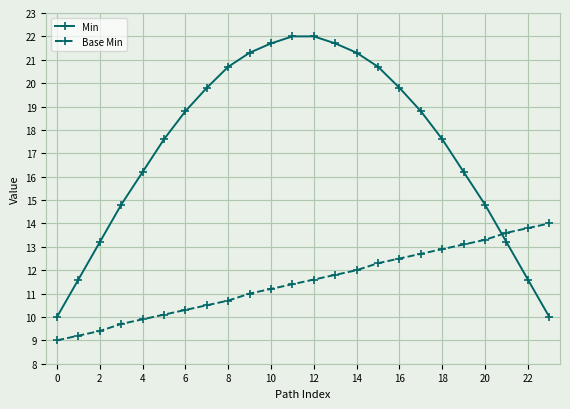

Rank the series by their average value, from highest to lowest.

Min, Base Min